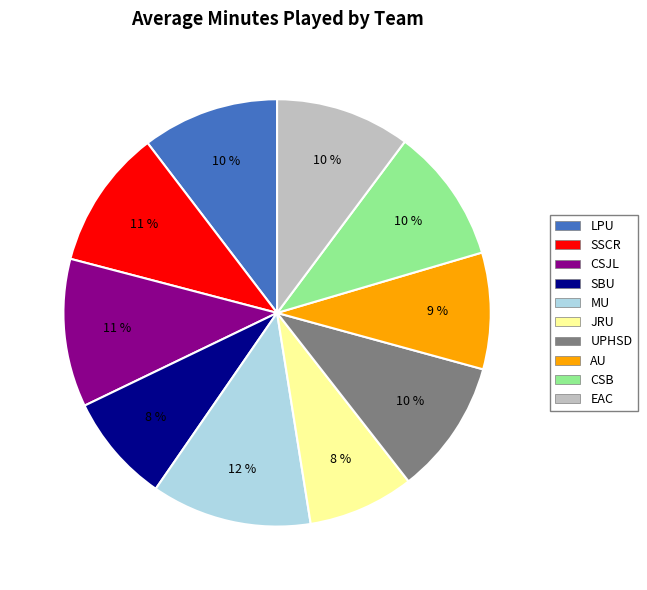

How many segments does this pie chart have?

10